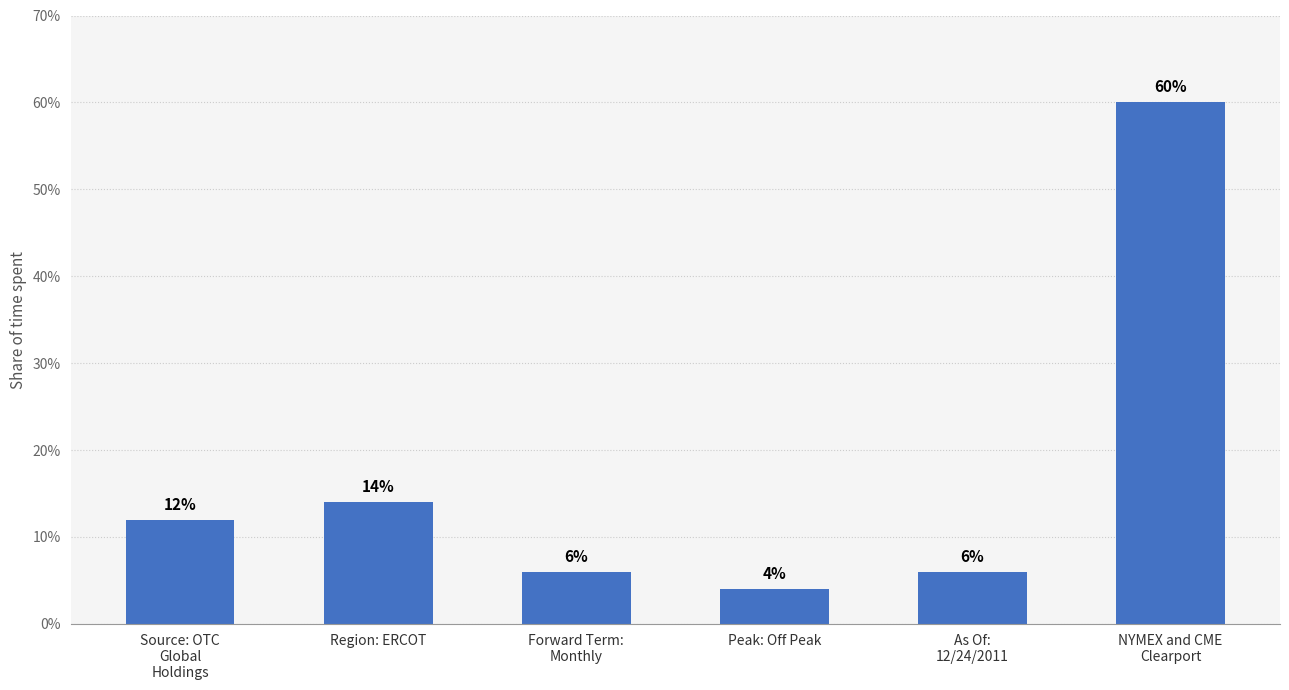

What is the value of the 6th bar from the left?

60